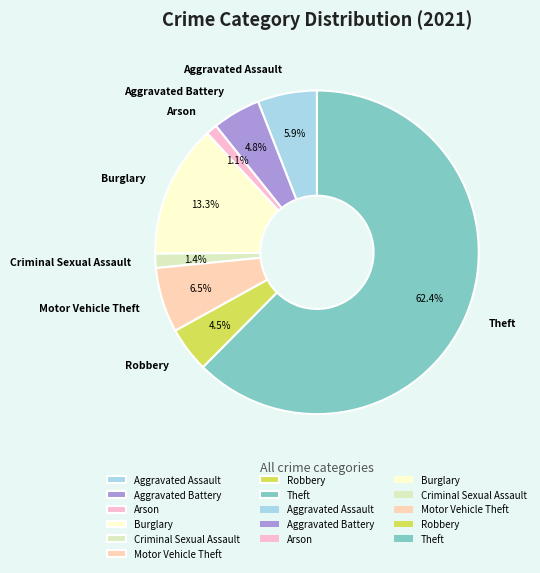

True or false: Aggravated Assault accounts for 1% of the total.

False